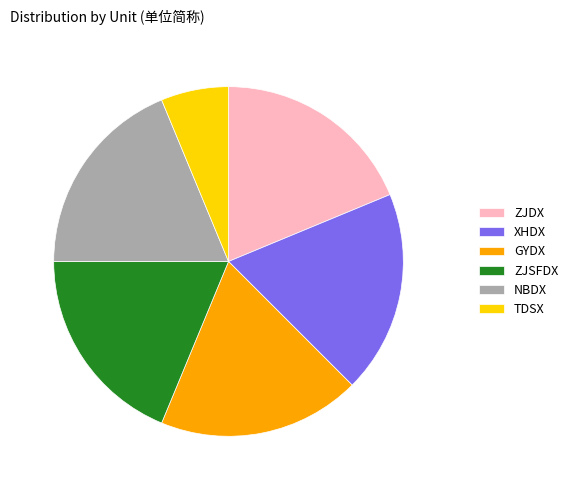

Count the number of slices in the pie.

6